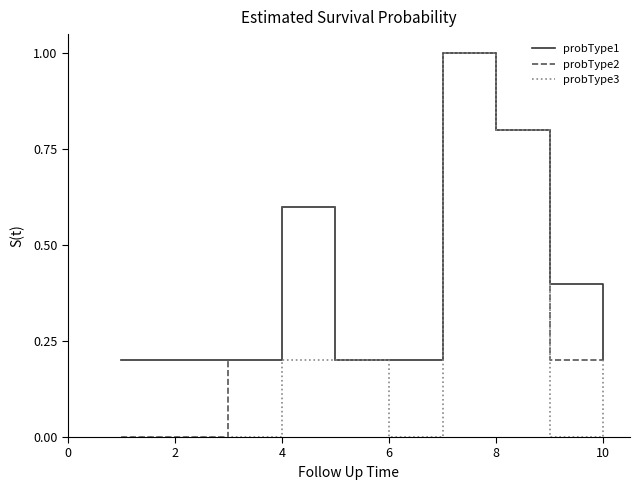

At how many categories does at least one series exceed 0?

10